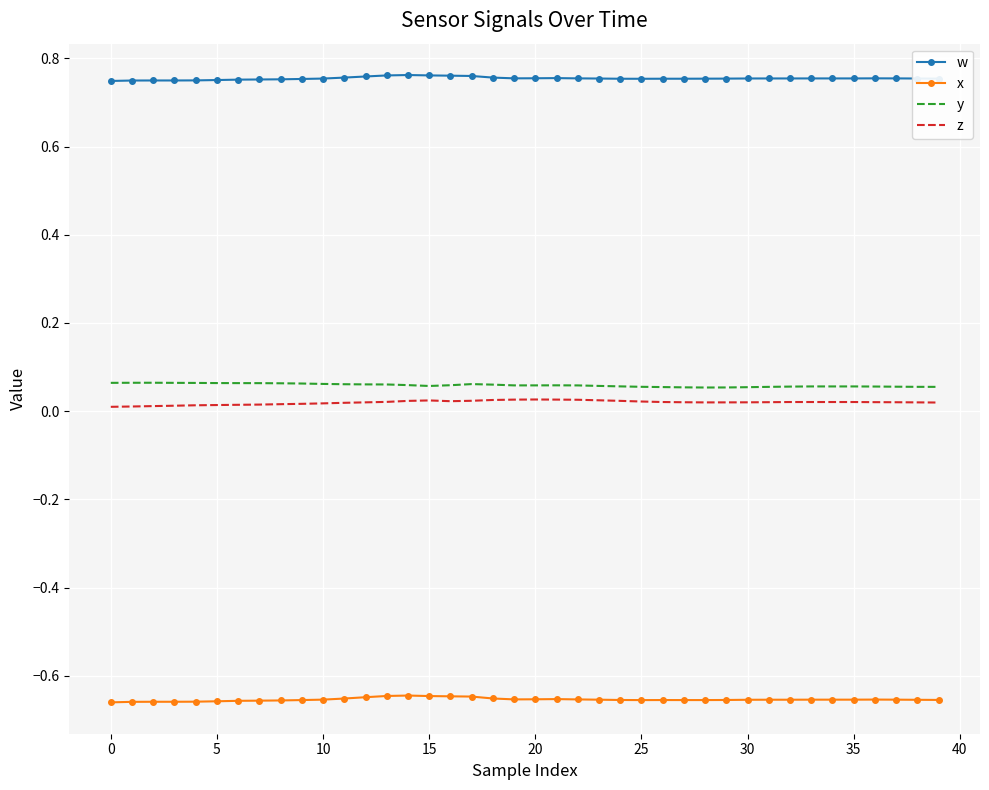

True or false: y and w intersect in this chart.

False